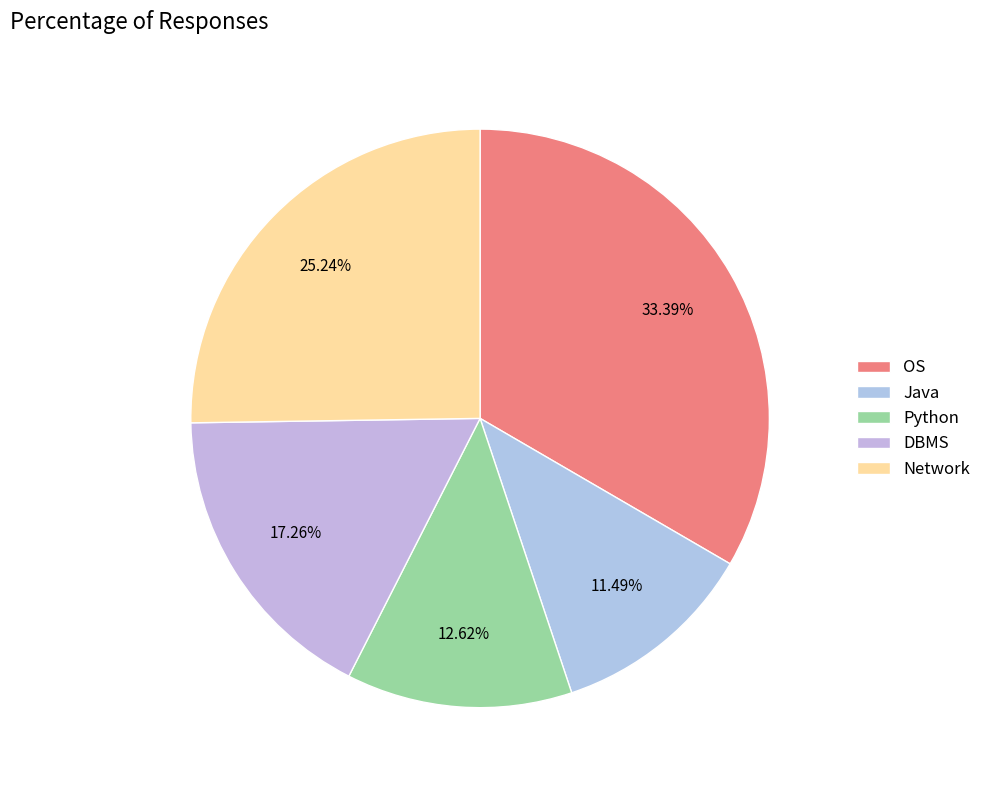

Between DBMS and Java, which is larger?

DBMS